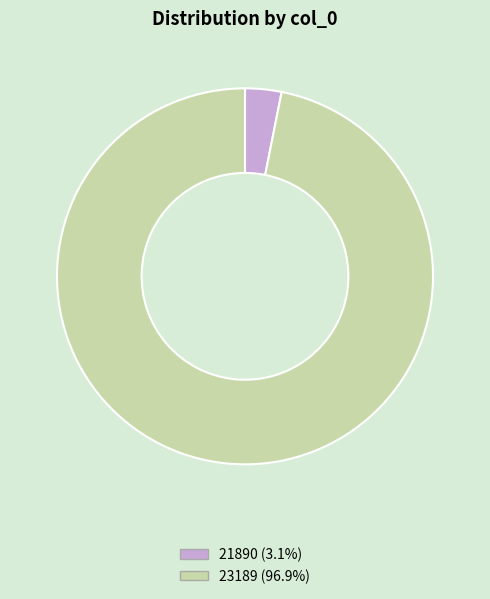

Do 21890 and 23189 together represent more than half of the pie?

Yes